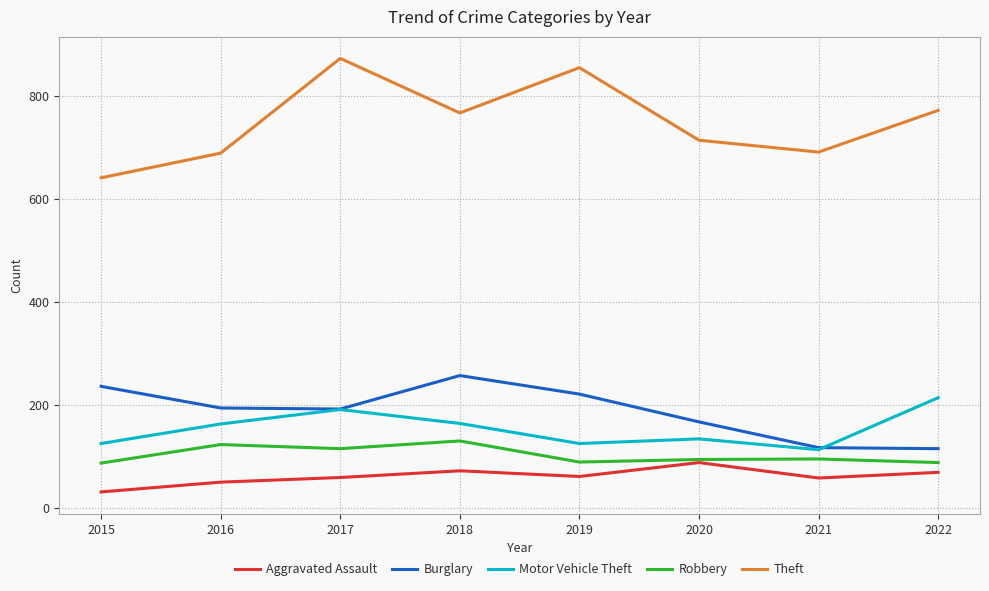

What is the lowest value of the Robbery series?

87